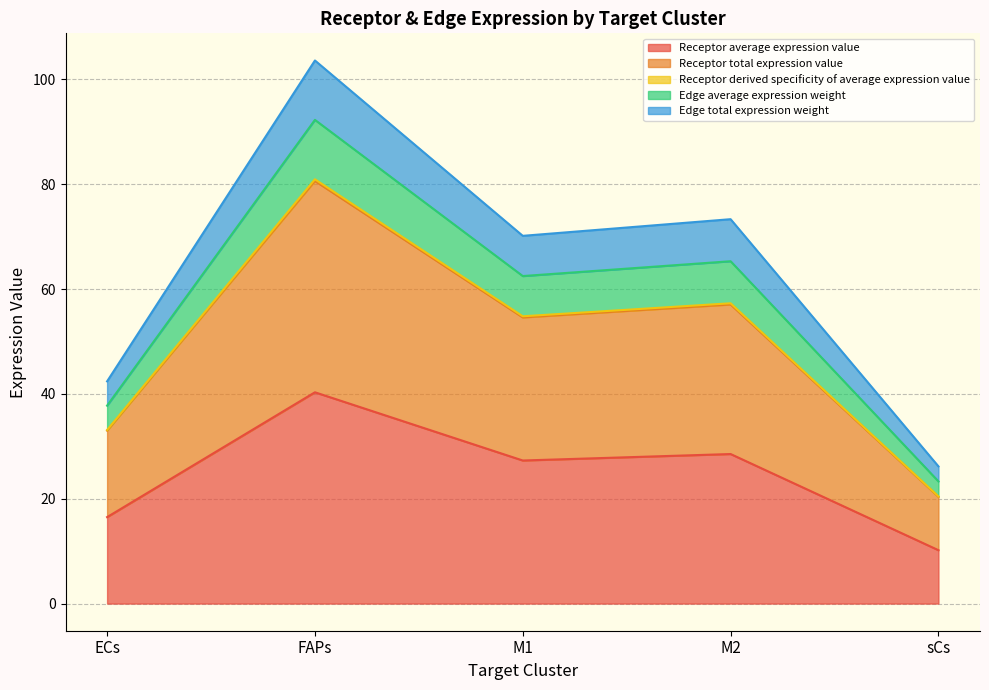

Does the chart display data point markers on the line(s)?

No